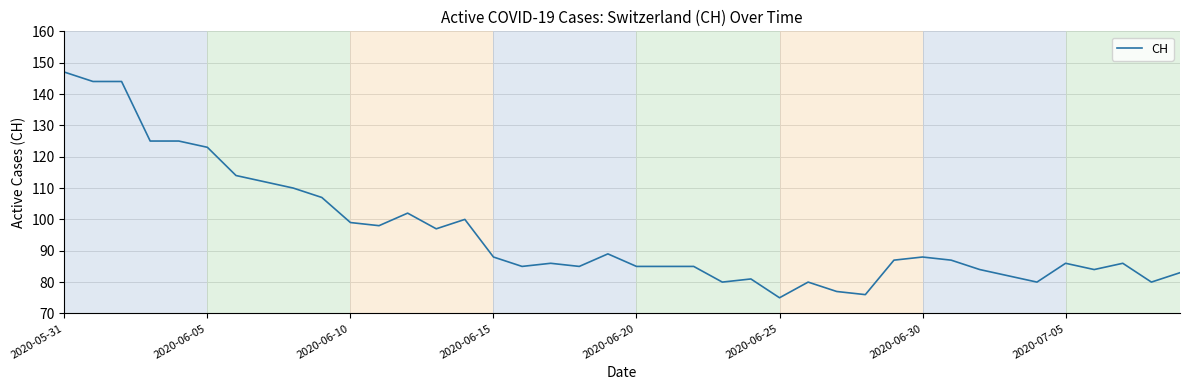

What is the minimum value shown in the chart?

75